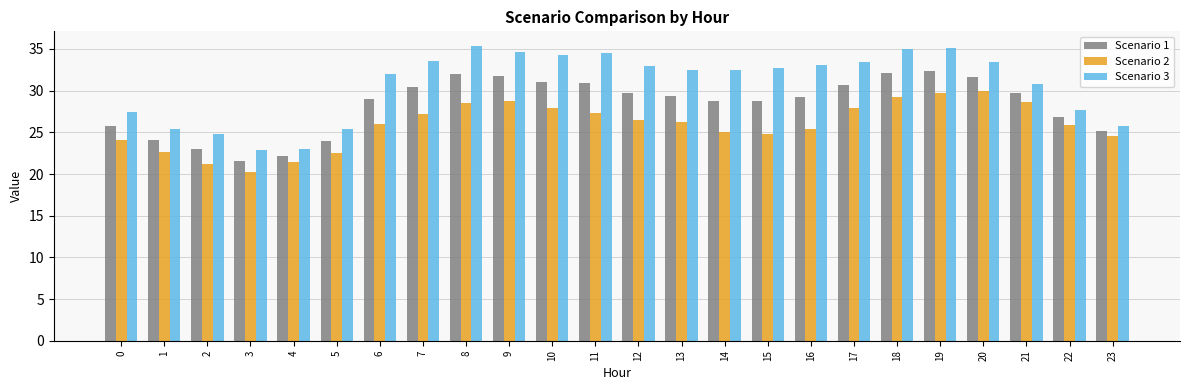

What are all the series names shown in the legend?

Scenario 1, Scenario 2, Scenario 3